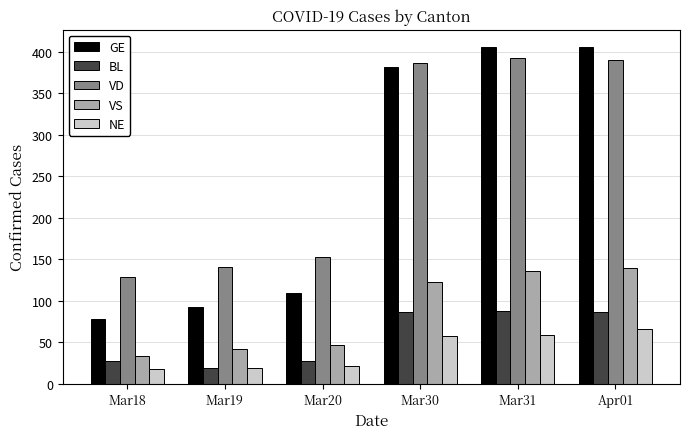

What is the greatest value displayed?

406